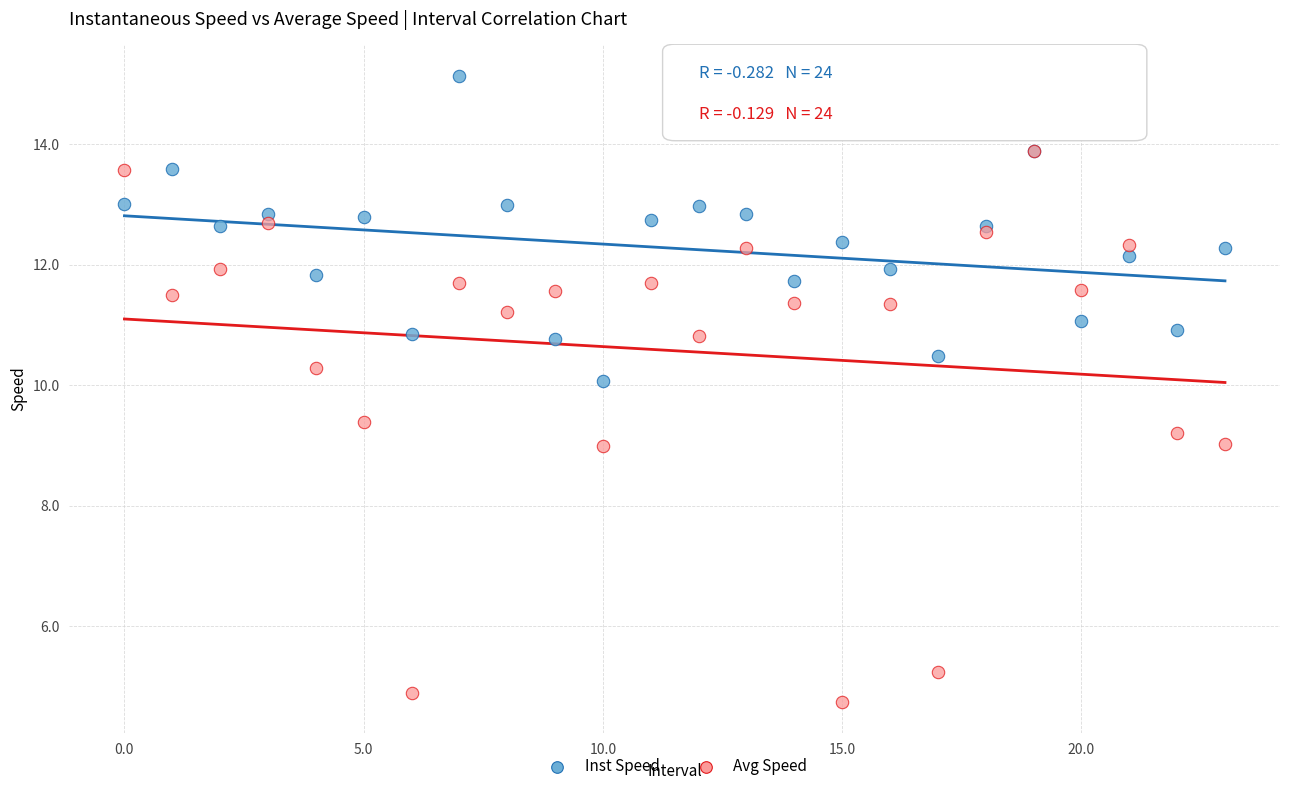

Which series has the widest spread of Y values?

Avg Speed